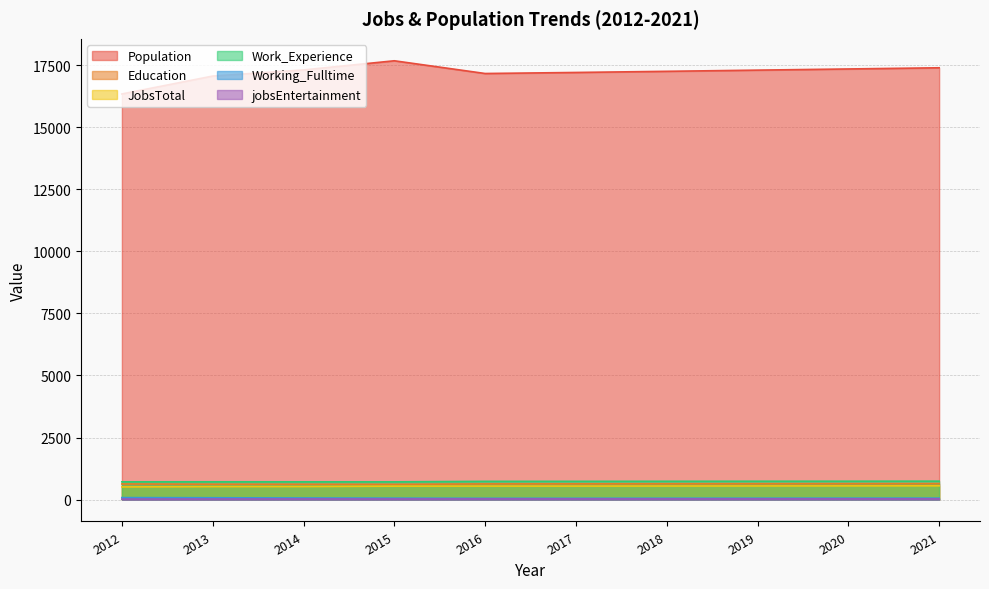

Rank the categories by Working_Fulltime value from highest to lowest.

2012, 2013, 2014, 2021, 2015, 2020, 2019, 2018, 2017, 2016